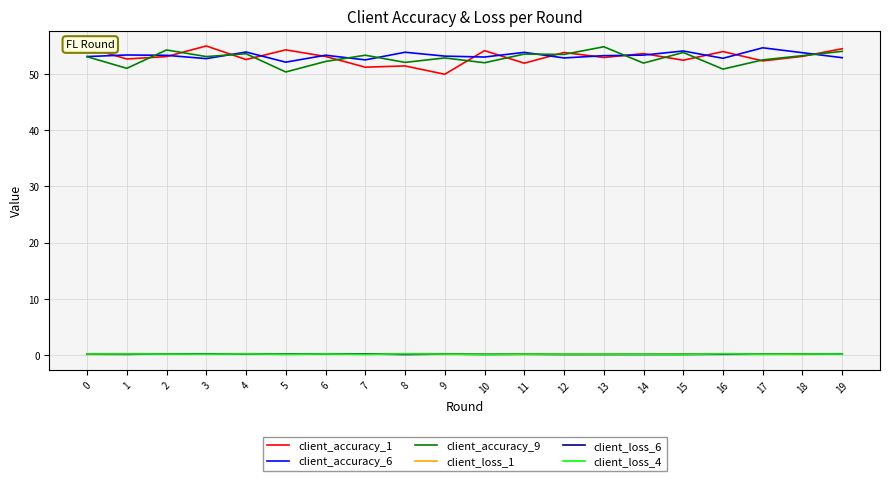

What is the difference between the maximum and minimum values in the client_loss_4 series?

0.1